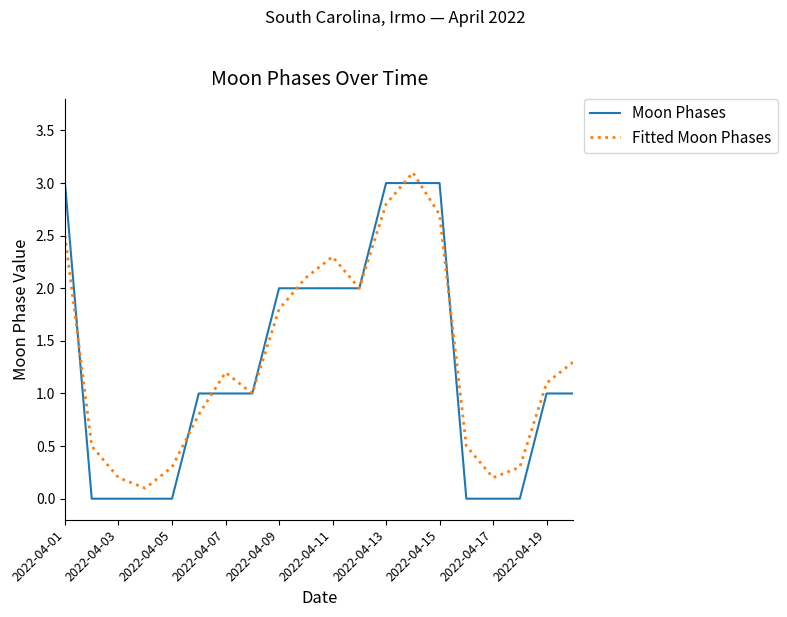

Reading right to left, what are all the values shown in this chart?

Moon Phases: 1.0	1.0	0.0	0.0	0.0	3.0	3.0	3.0	2.0	2.0	2.0	2.0	1.0	1.0	1.0	0.0	0.0	0.0	0.0	3.0
Fitted Moon Phases: 1.3	1.1	0.3	0.2	0.5	2.7	3.1	2.8	2.0	2.3	2.1	1.8	1.0	1.2	0.8	0.3	0.1	0.2	0.5	2.5